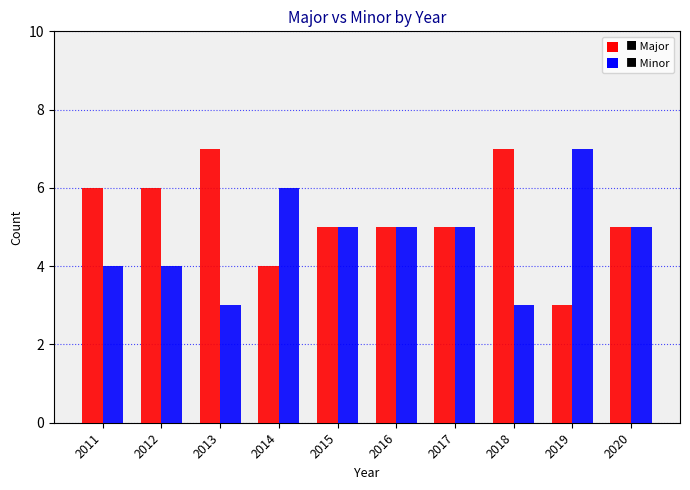

Count the number of categories in the chart.

10